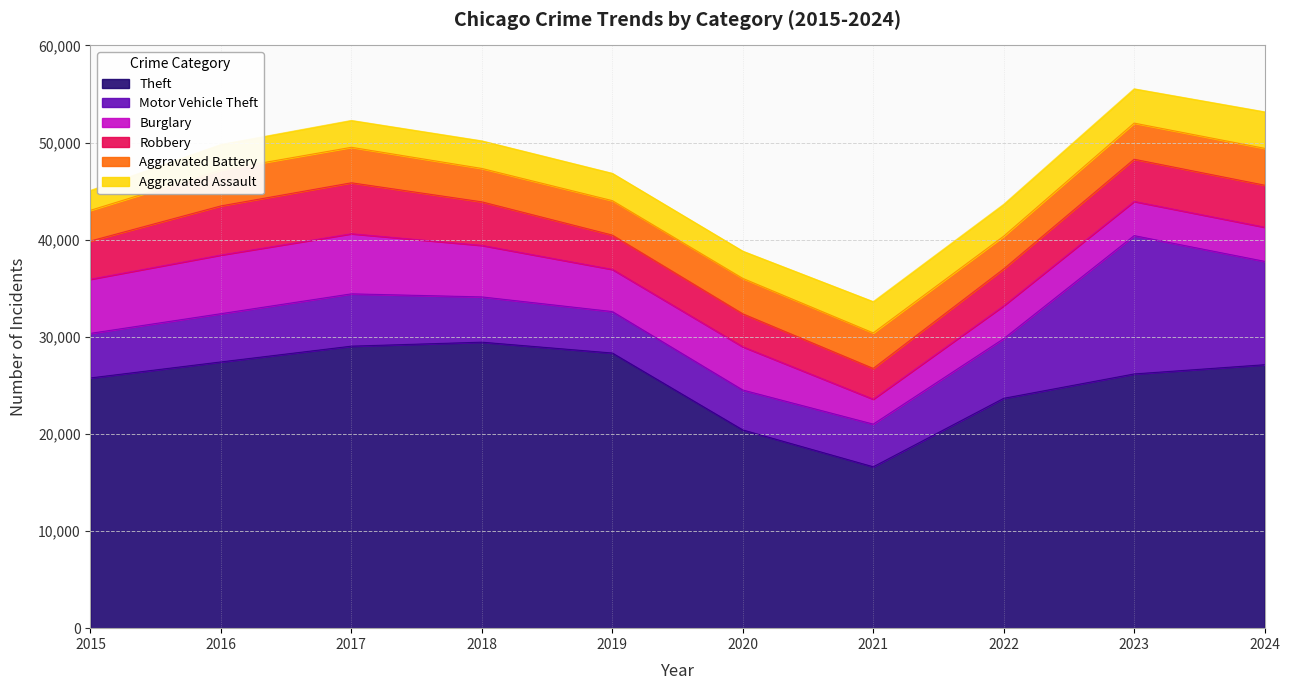

At which category does Aggravated Battery reach its first local peak?

2016